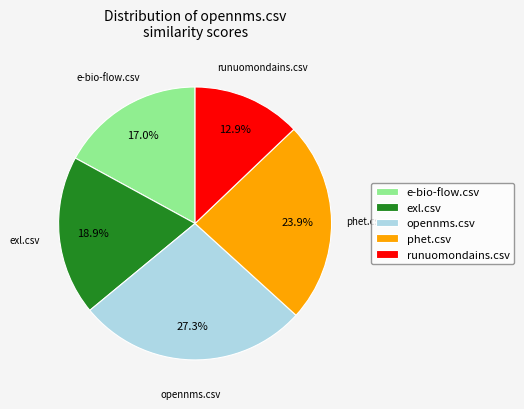

True or false: e-bio-flow.csv accounts for 17% of the total.

True